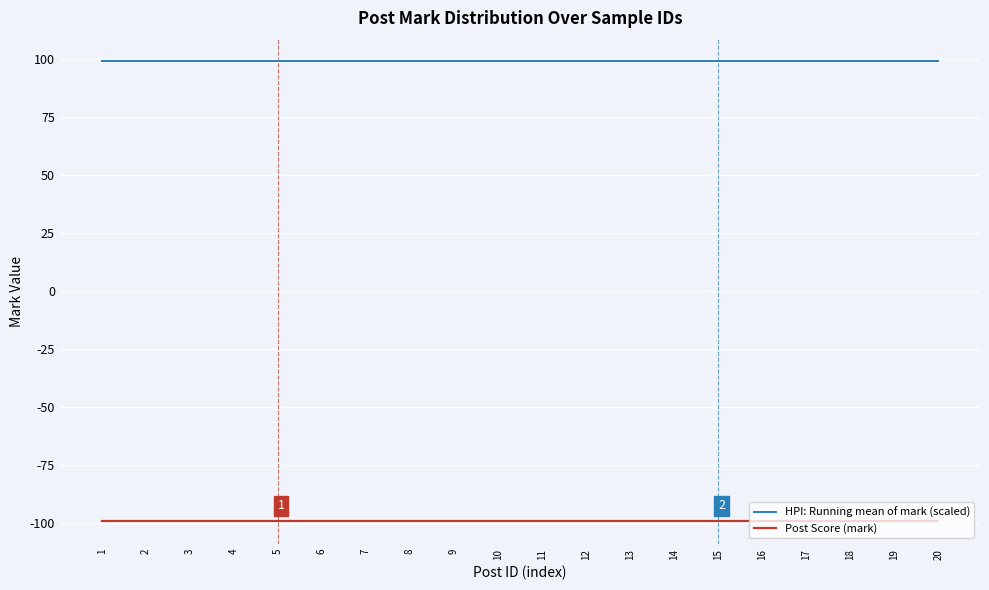

At 14, list the series in order from smallest to largest.

Post Score (mark), HPI: Running mean of mark (scaled)